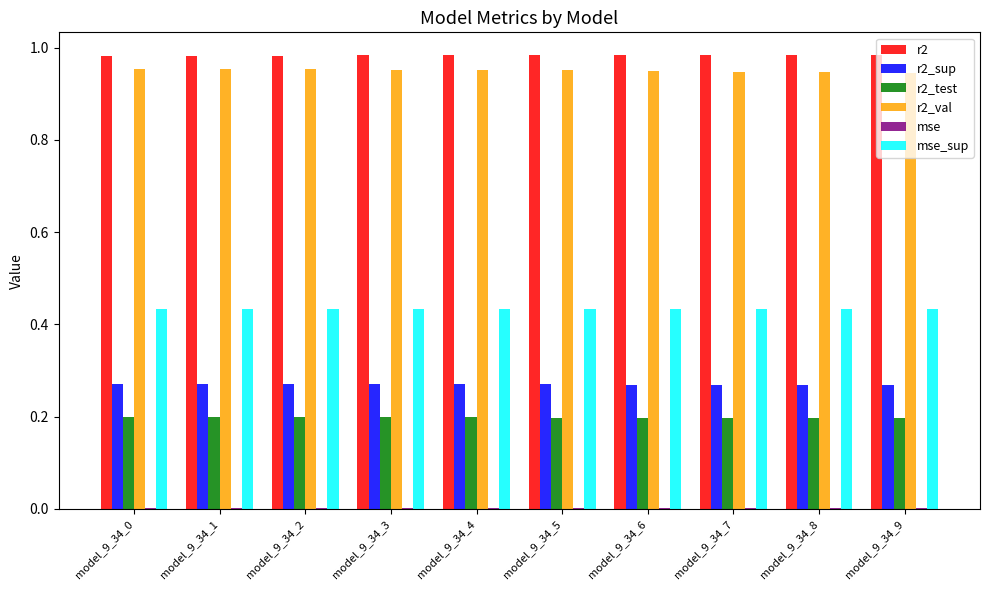

The r2_test series shows 0.3 at model_9_34_6. True or false?

False